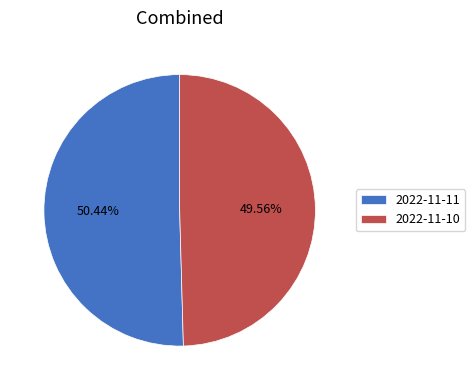

How many slices are in this pie chart?

2